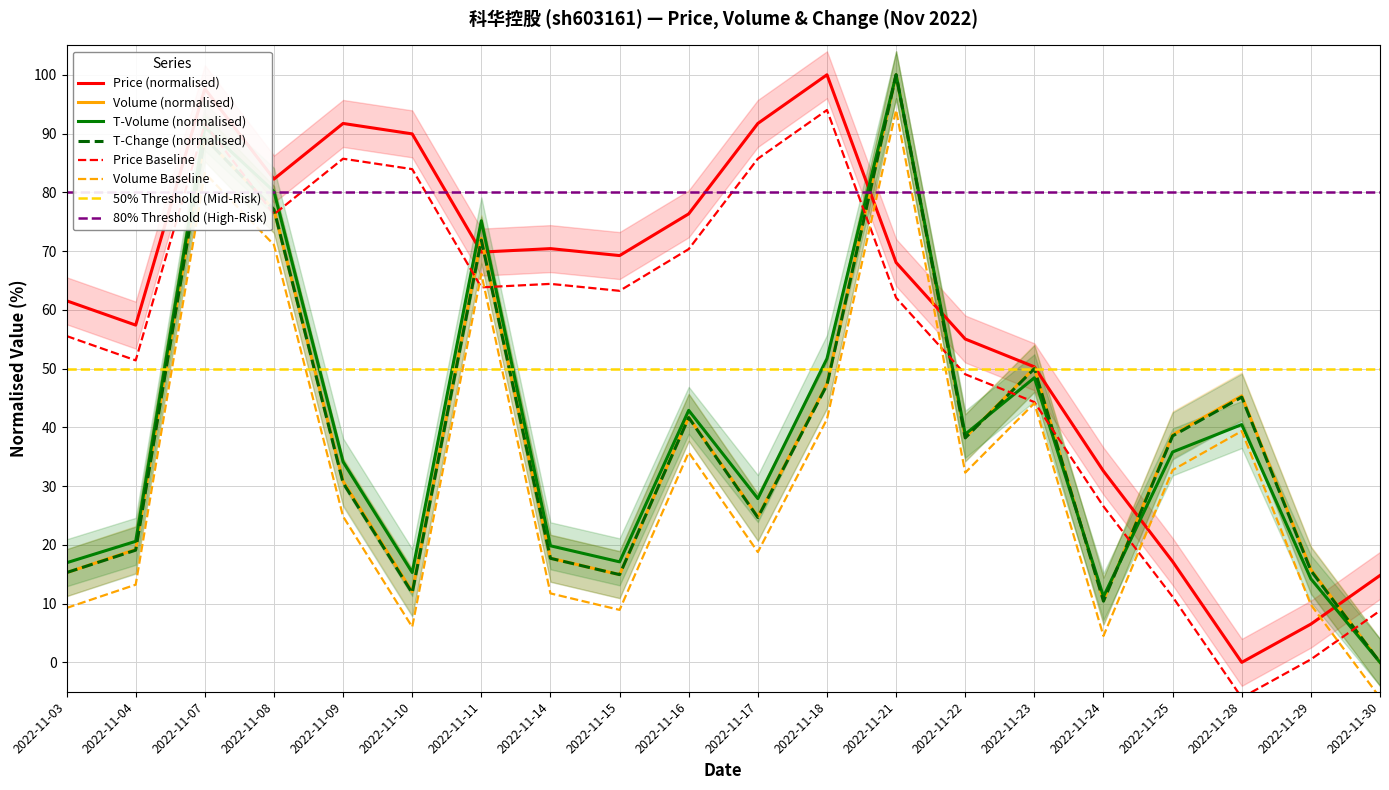

List the labels in order of t_volume value, smallest first.

2022-11-30, 2022-11-24, 2022-11-29, 2022-11-10, 2022-11-03, 2022-11-15, 2022-11-14, 2022-11-04, 2022-11-17, 2022-11-09, 2022-11-25, 2022-11-22, 2022-11-28, 2022-11-16, 2022-11-23, 2022-11-18, 2022-11-11, 2022-11-08, 2022-11-07, 2022-11-21